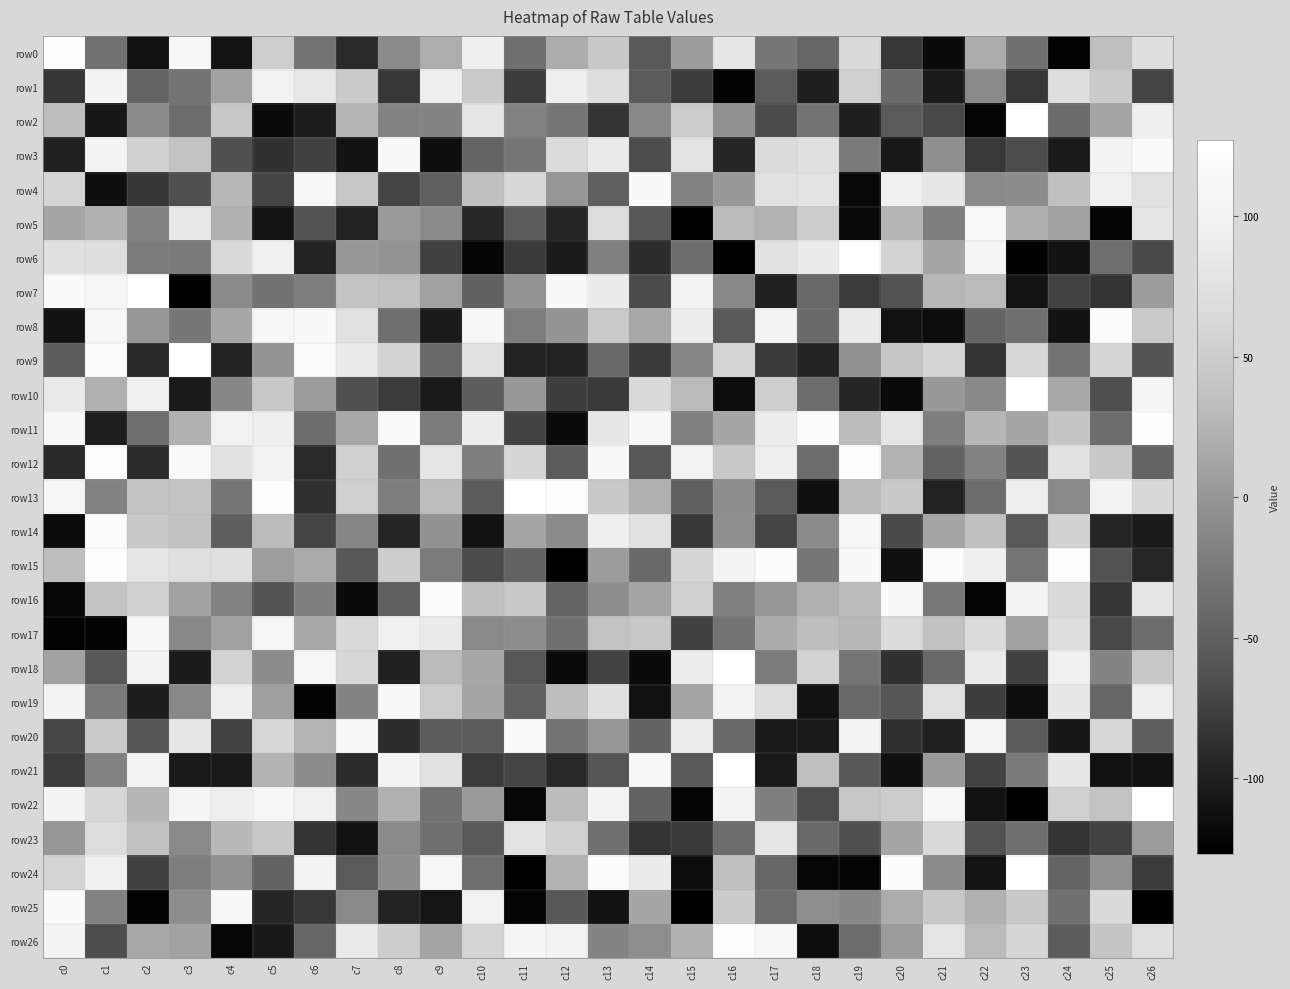

Which label corresponds to the largest value in the chart?

c23